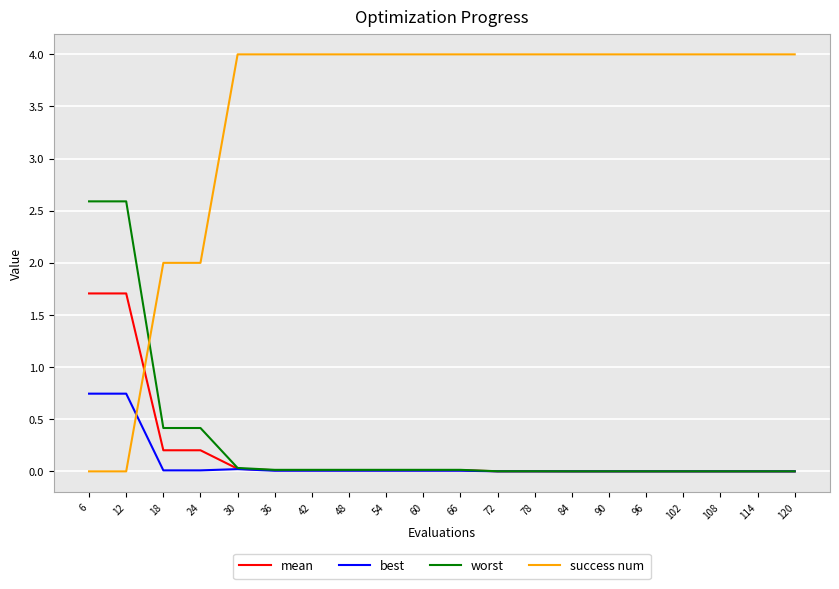

What is the difference between the second highest and second lowest values in the success num series?

4.0